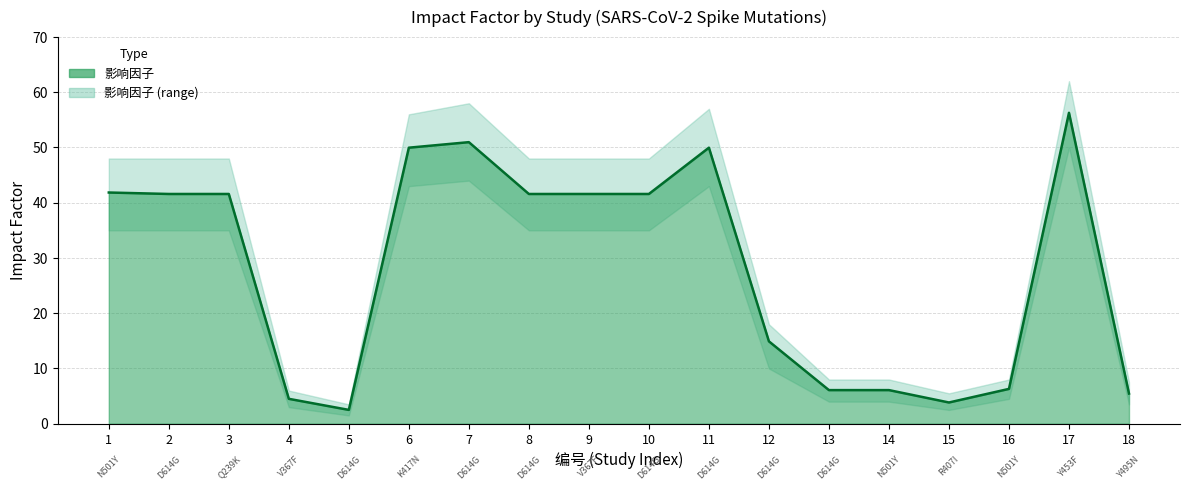

True or false: 影响因子_upper has a value of 1.4 at 5.

False